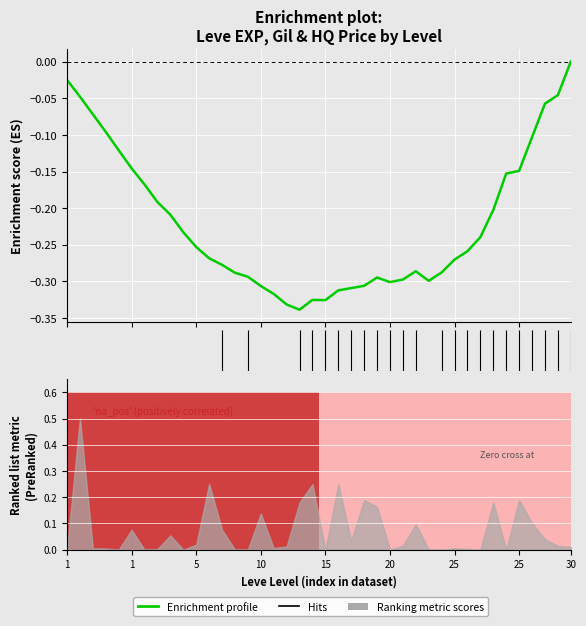

How many values are below 0?

39